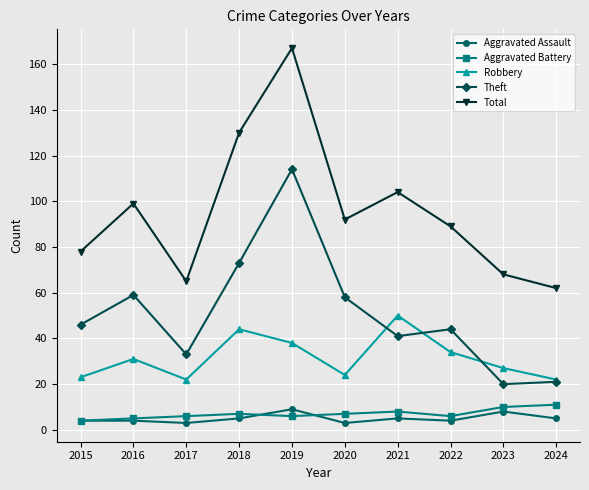

How many lines are shown in the chart?

5